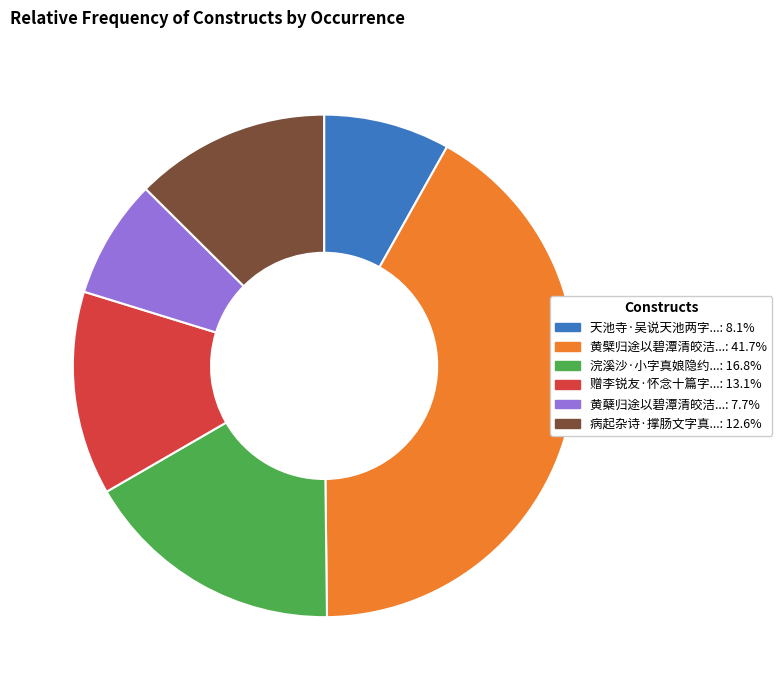

Is there a majority slice in this chart?

No